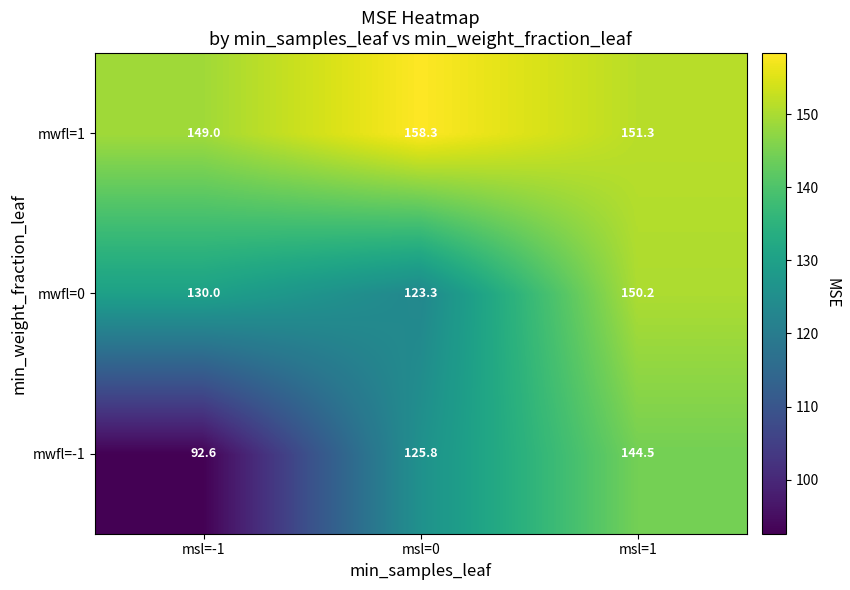

Reading left to right, transcribe all the data shown in this chart.

mwfl=1: msl=-1=149.0	msl=0=158.3	msl=1=151.3
mwfl=0: msl=-1=130.0	msl=0=123.3	msl=1=150.2
mwfl=-1: msl=-1=92.6	msl=0=125.8	msl=1=144.5